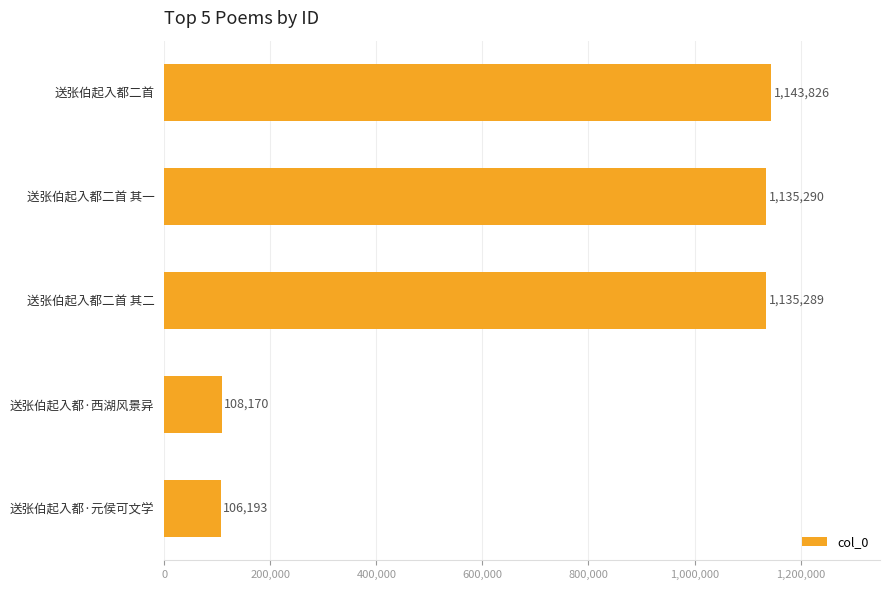

How many series are shown in this chart?

1